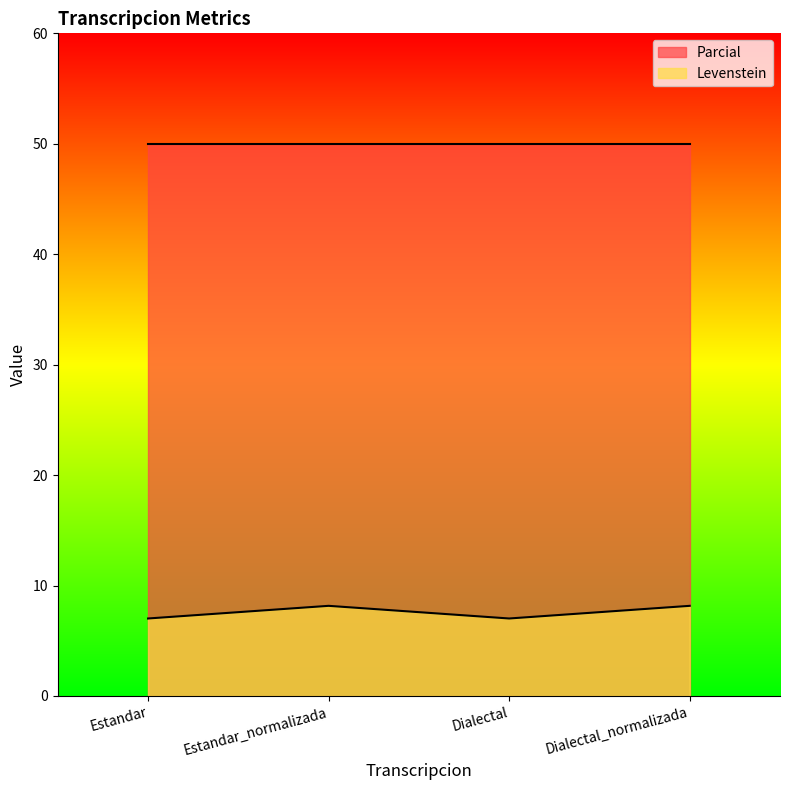

List the labels in order of value, largest first.

Estandar_normalizada, Dialectal_normalizada, Estandar, Dialectal